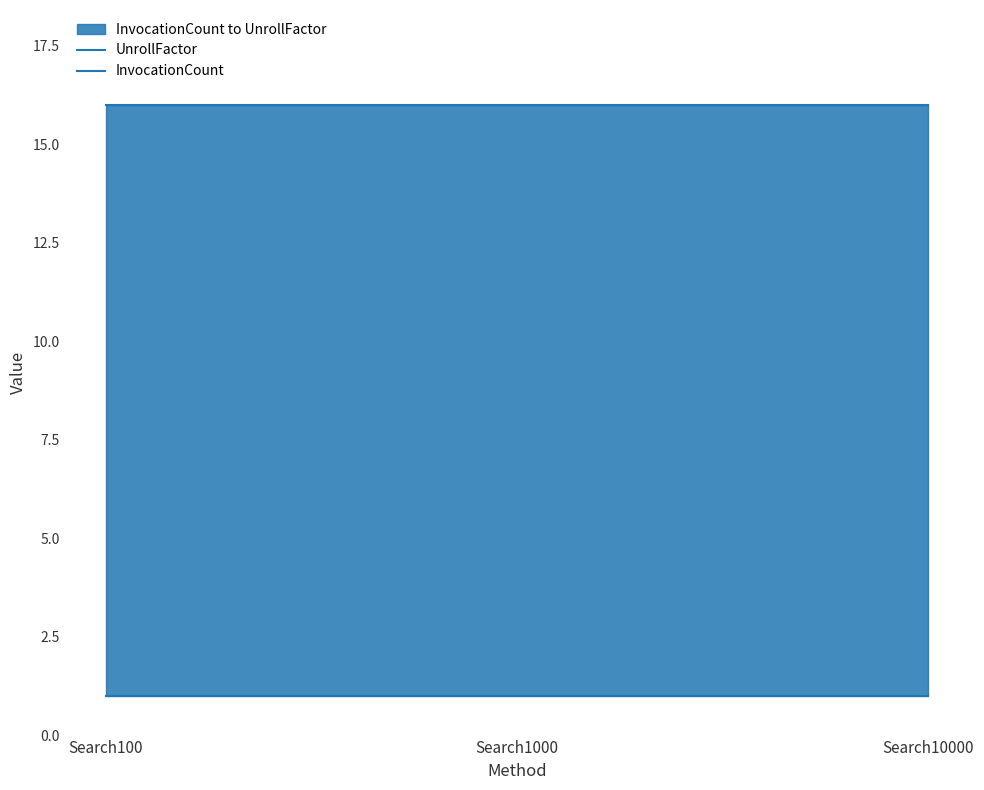

At which label does UnrollFactor reach its peak?

Search100